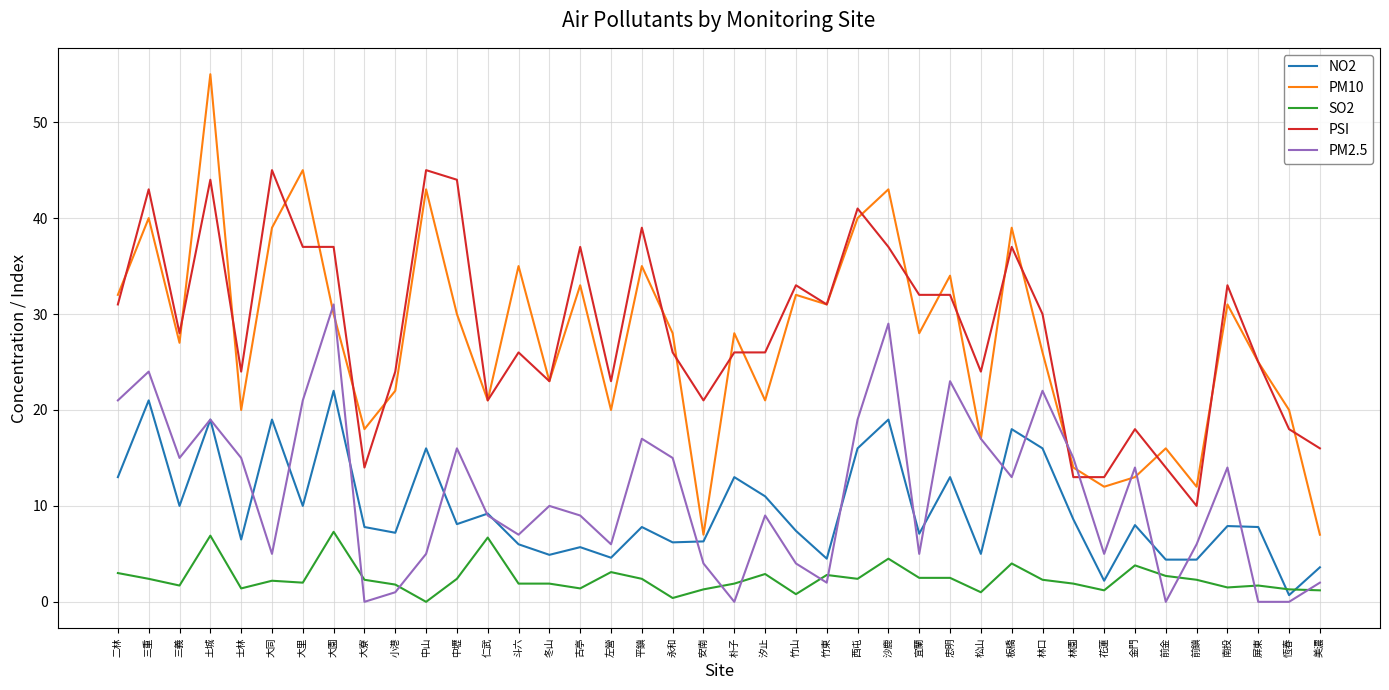

Is it true that PM2.5 equals 6.7 at 林口?

False